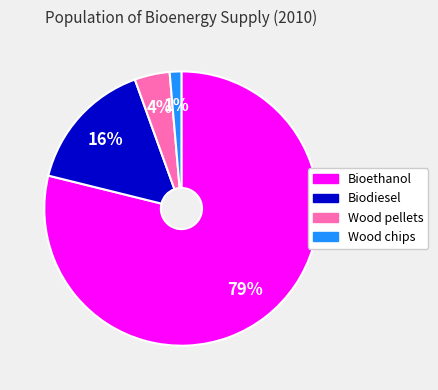

Which category has the smallest portion of the pie?

Wood chips